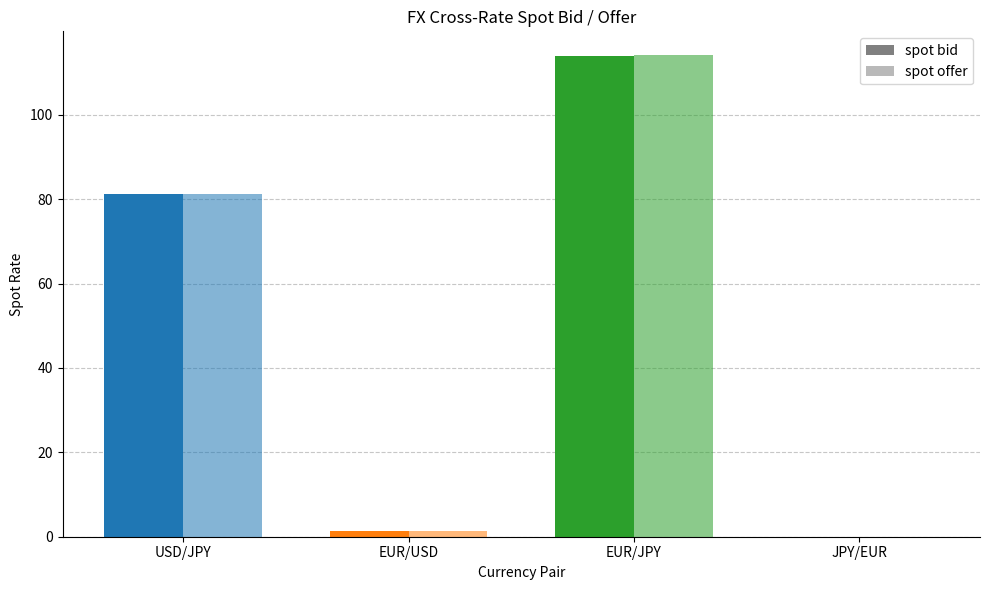

Count the number of categories in the chart.

4